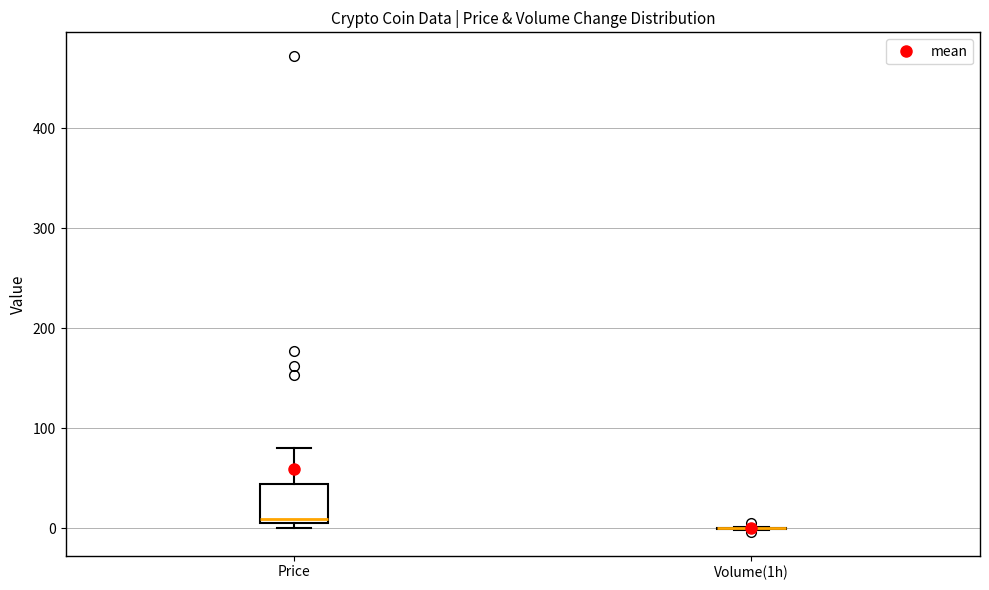

Reading left to right, transcribe this box plot: for each box, give where its median line is, the range the box spans, and where its two whiskers end, as read against the y-axis. The values are not printed on the chart, so give them approximately, as read against the axis.

Price: median 10 (just above the box's lower edge), box 10 to 40, whiskers 0 to 80
Volume(1h): box collapsed to a line at 0, whiskers 0 to 0